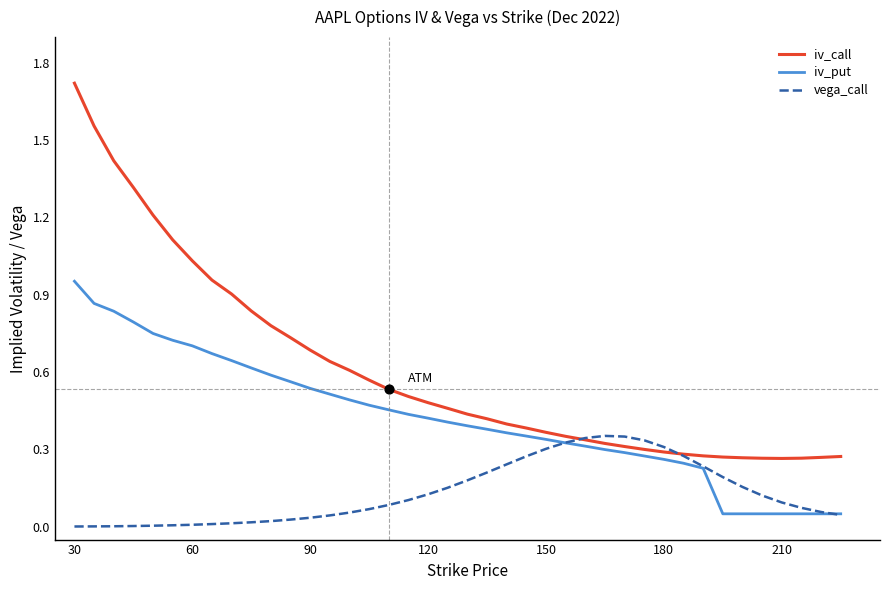

Which series has the largest total across all categories?

iv_call